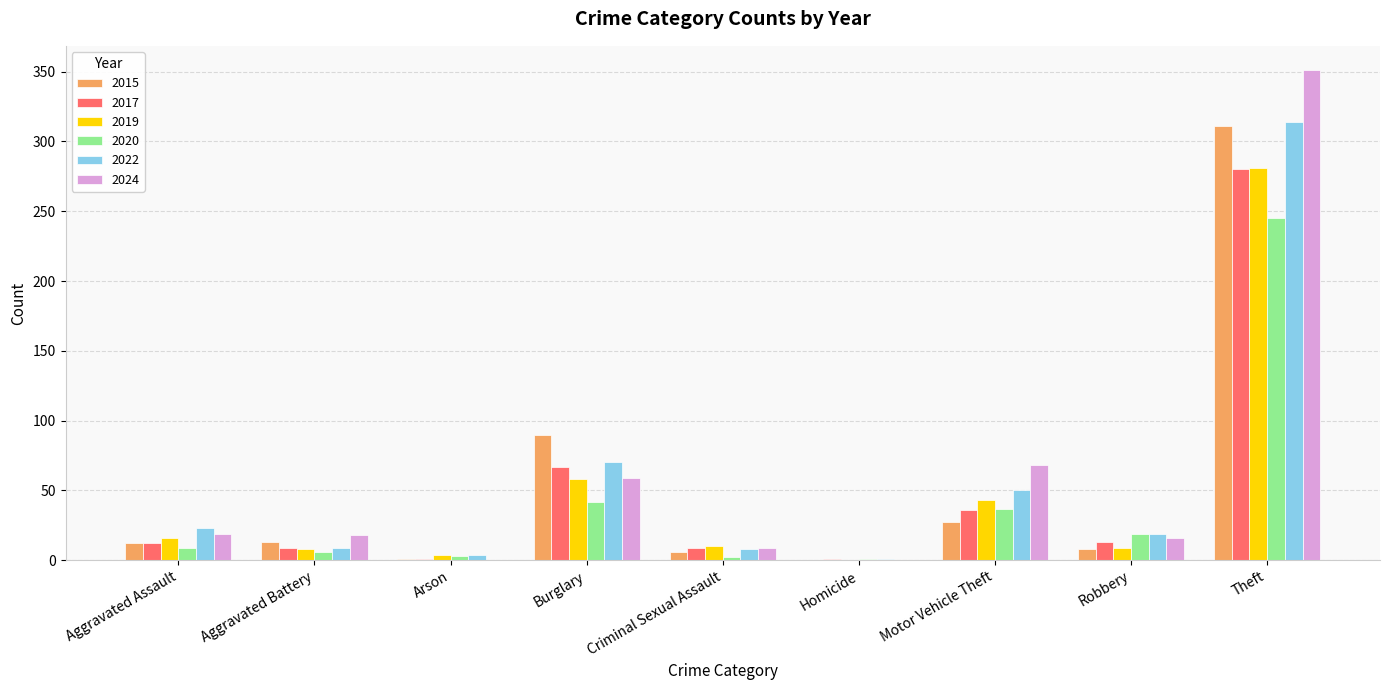

The value of 2019 at Homicide is 0. True or false?

True